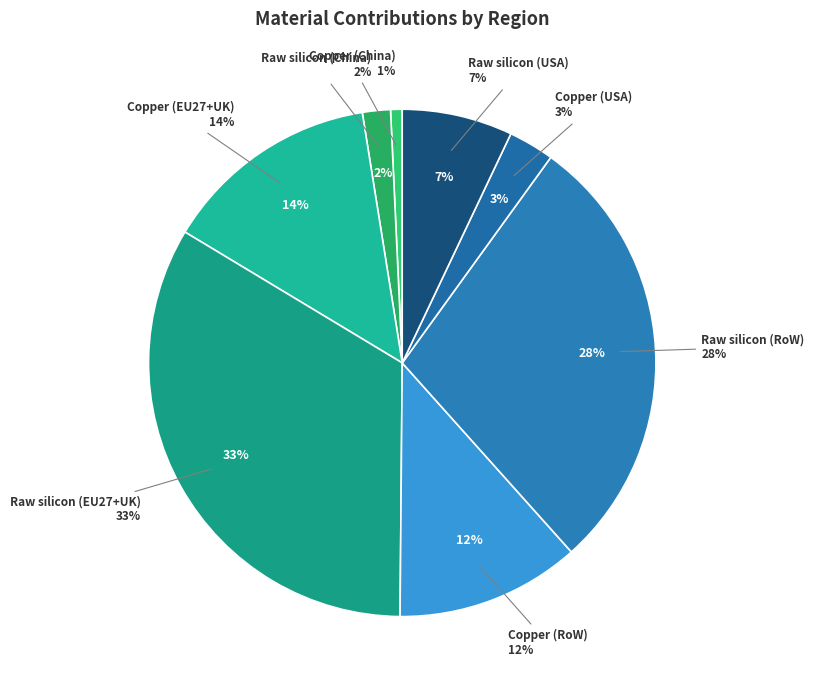

Between Raw silicon (EU27+UK) and Copper (RoW), which is larger?

Raw silicon (EU27+UK)